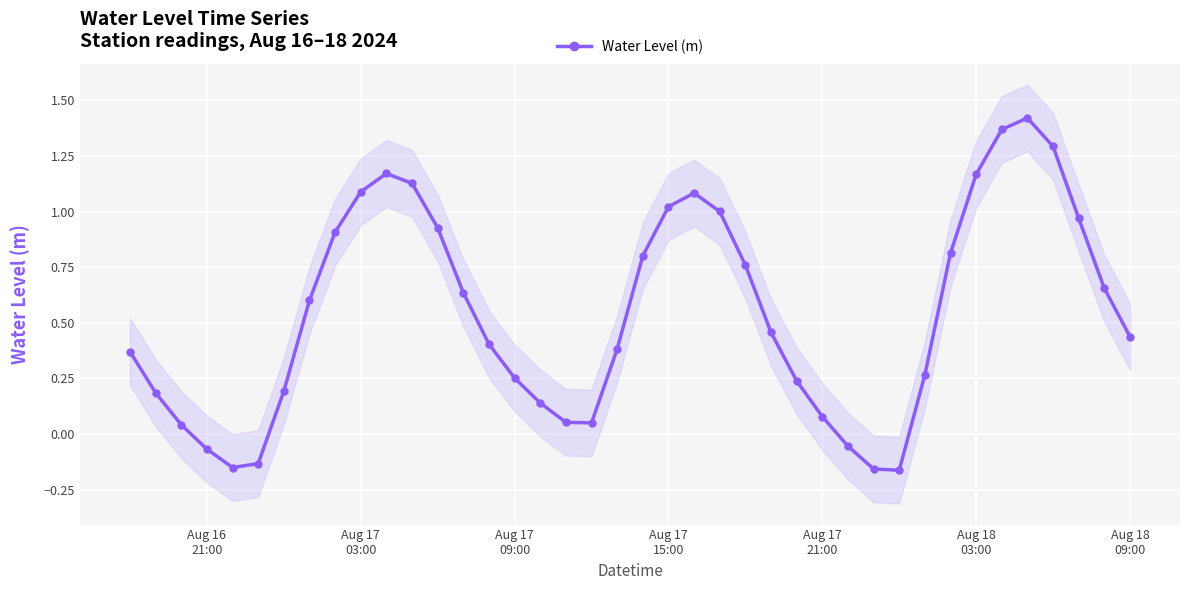

How many interior local valleys does the Water Level (m) series have?

3